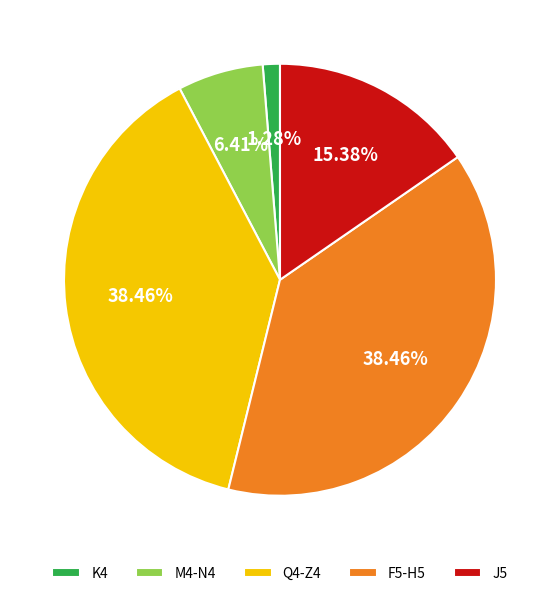

Combined, do J5 and K4 account for over 50%?

No